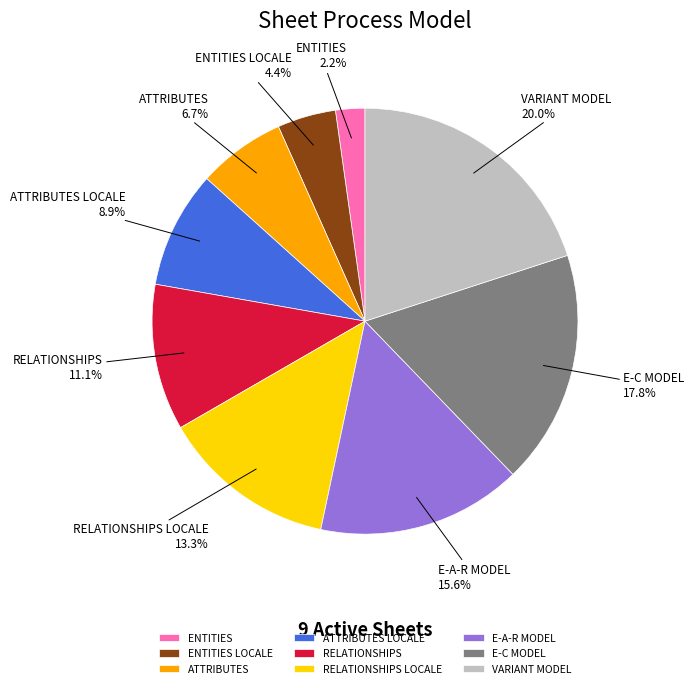

Rank the categories by value from lowest to highest.

ENTITIES, ENTITIES LOCALE, ATTRIBUTES, ATTRIBUTES LOCALE, RELATIONSHIPS, RELATIONSHIPS LOCALE, E-A-R MODEL, E-C MODEL, VARIANT MODEL